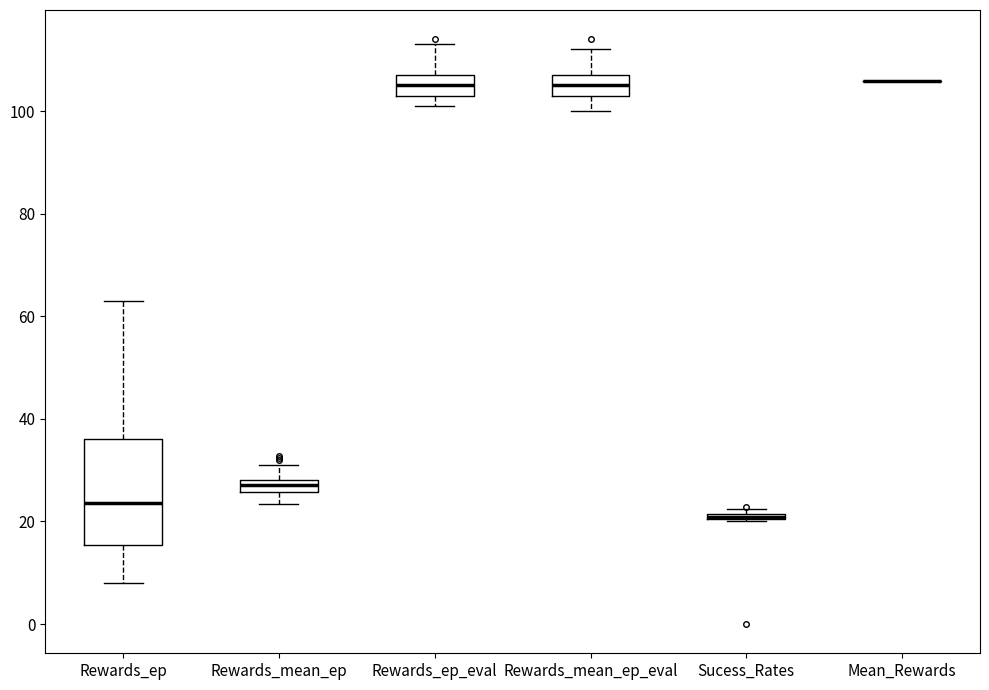

Where is the lower edge of the box for Rewards_mean_ep_eval on the y-axis? The values are not printed on the chart, so give them approximately, as read against the axis.

104